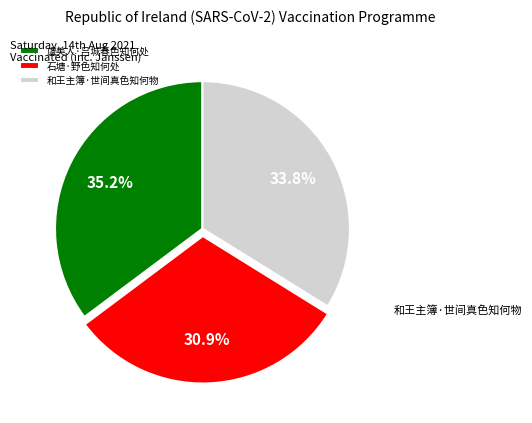

Count the number of slices in the pie.

3